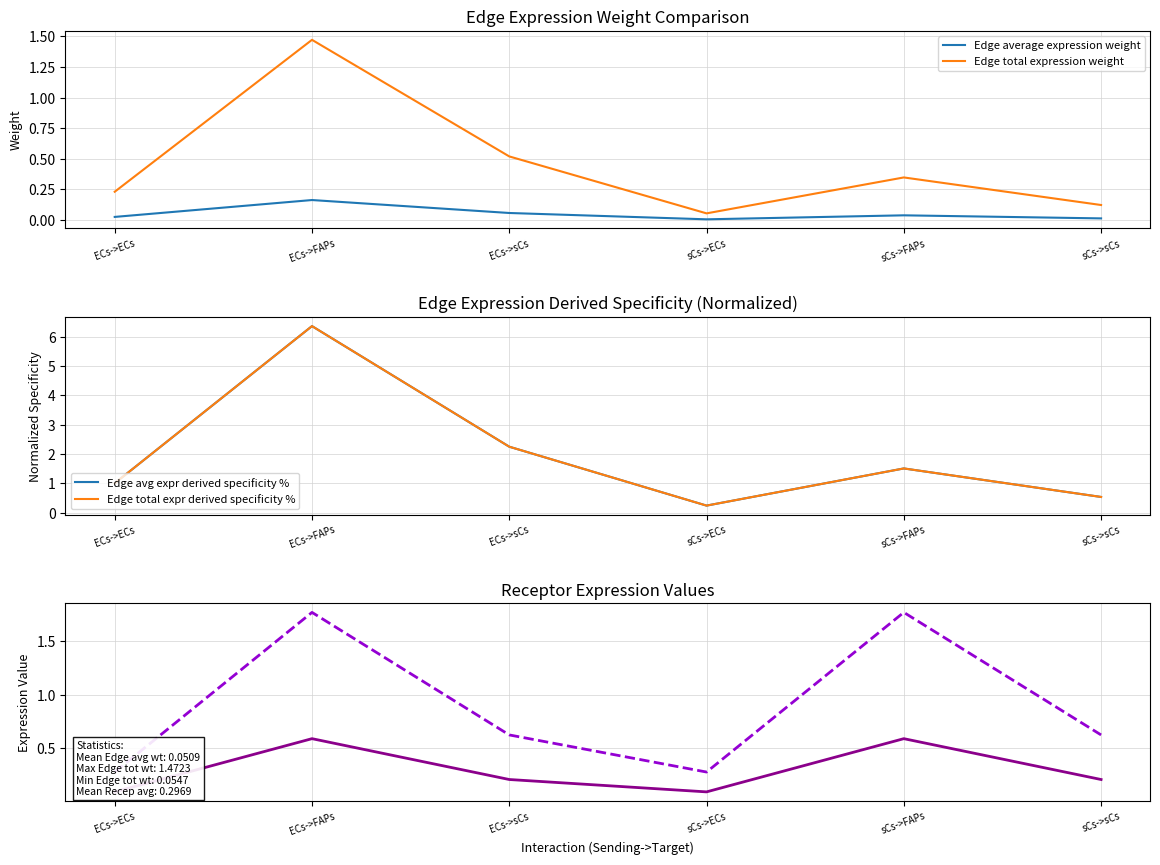

What is the total value across all series at ECs->sCs?

5.9